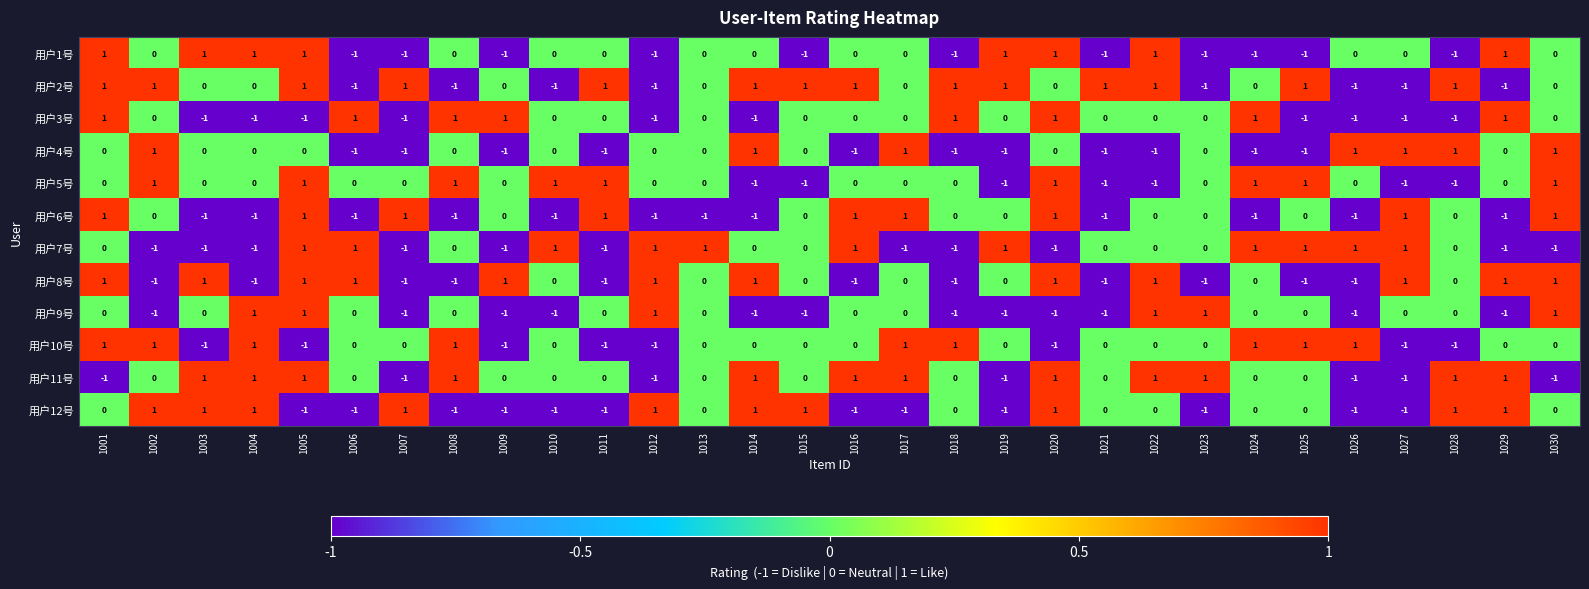

The value of 用户12号 at 1003 is 1. True or false?

True